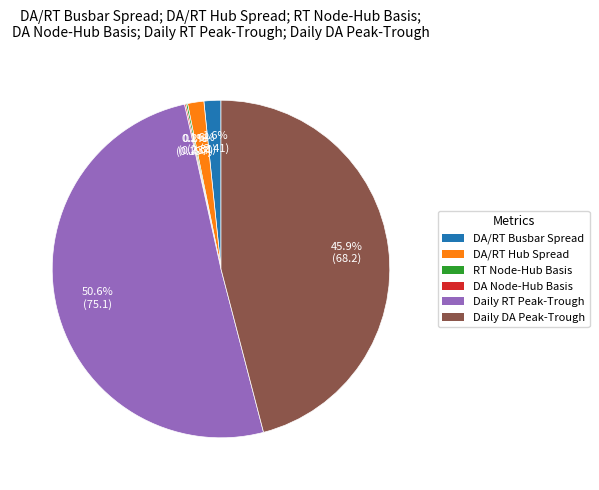

Which category has the biggest portion of the pie?

Daily RT Peak-Trough